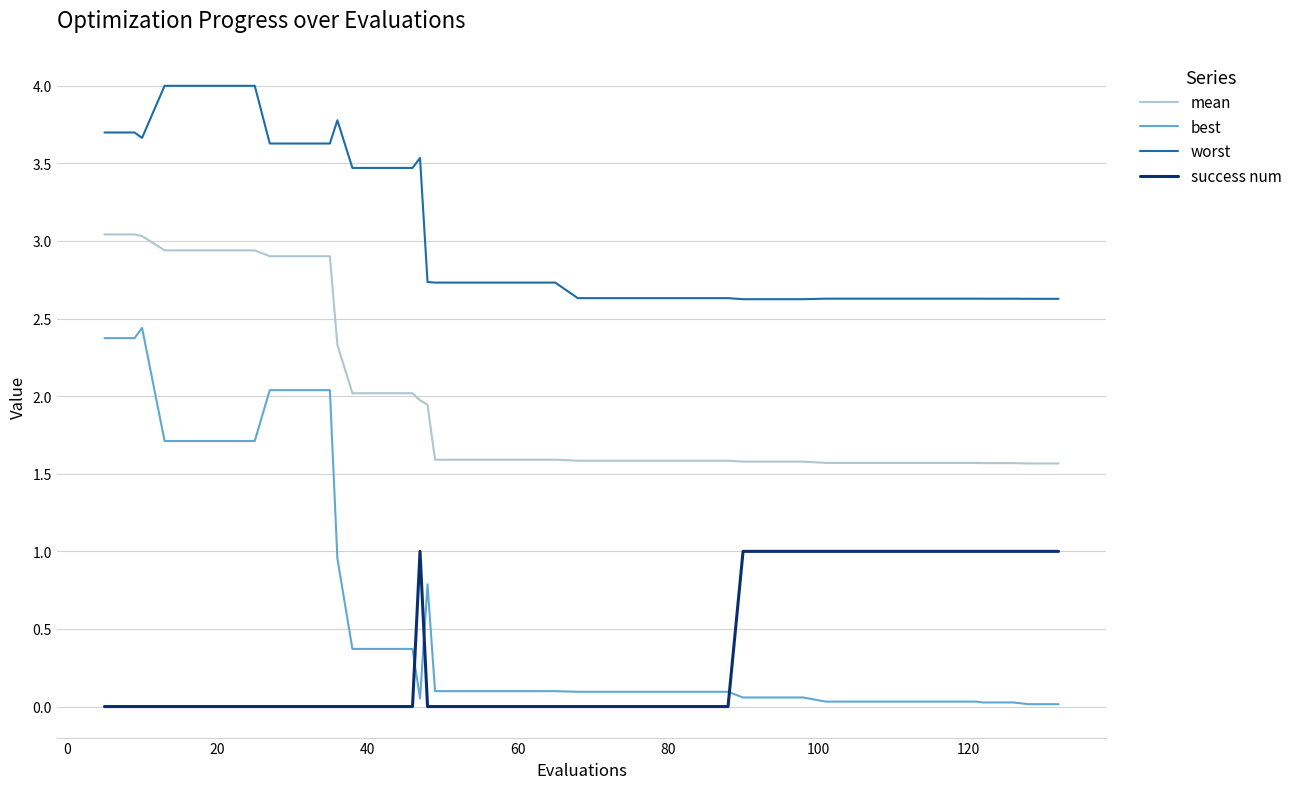

Which series has the largest total across all categories?

worst